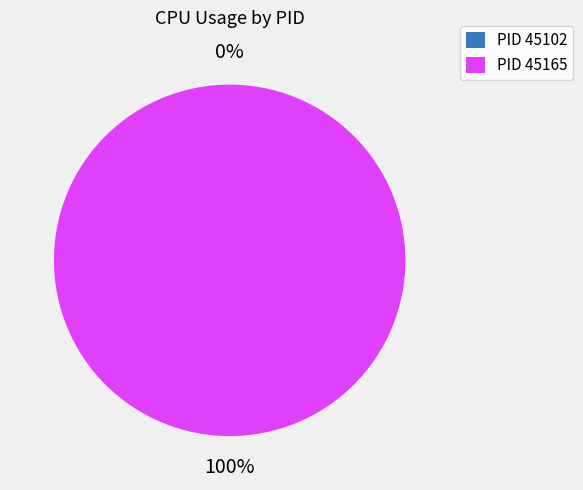

Which category accounts for the majority?

45165